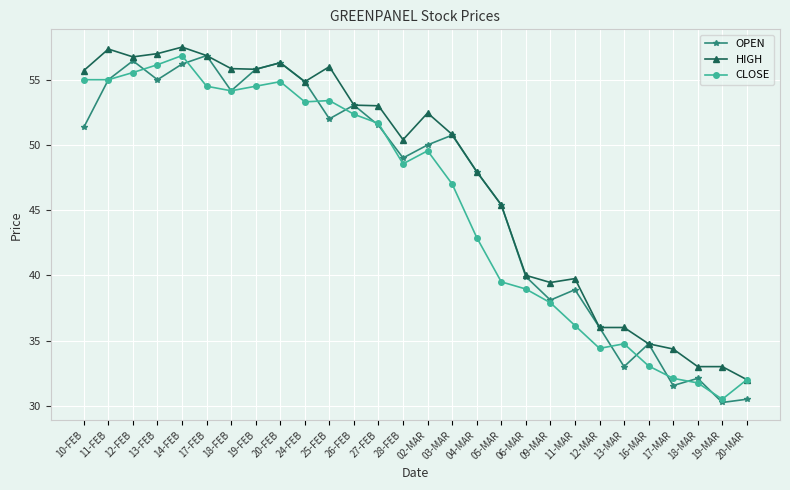

Rank the series by their average value, from lowest to highest.

CLOSE, OPEN, HIGH